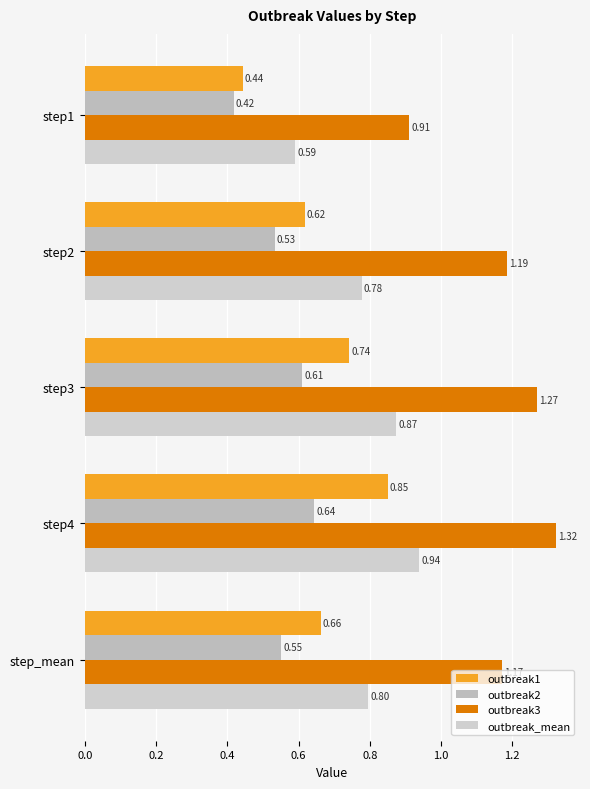

How many data points does each series have?

5